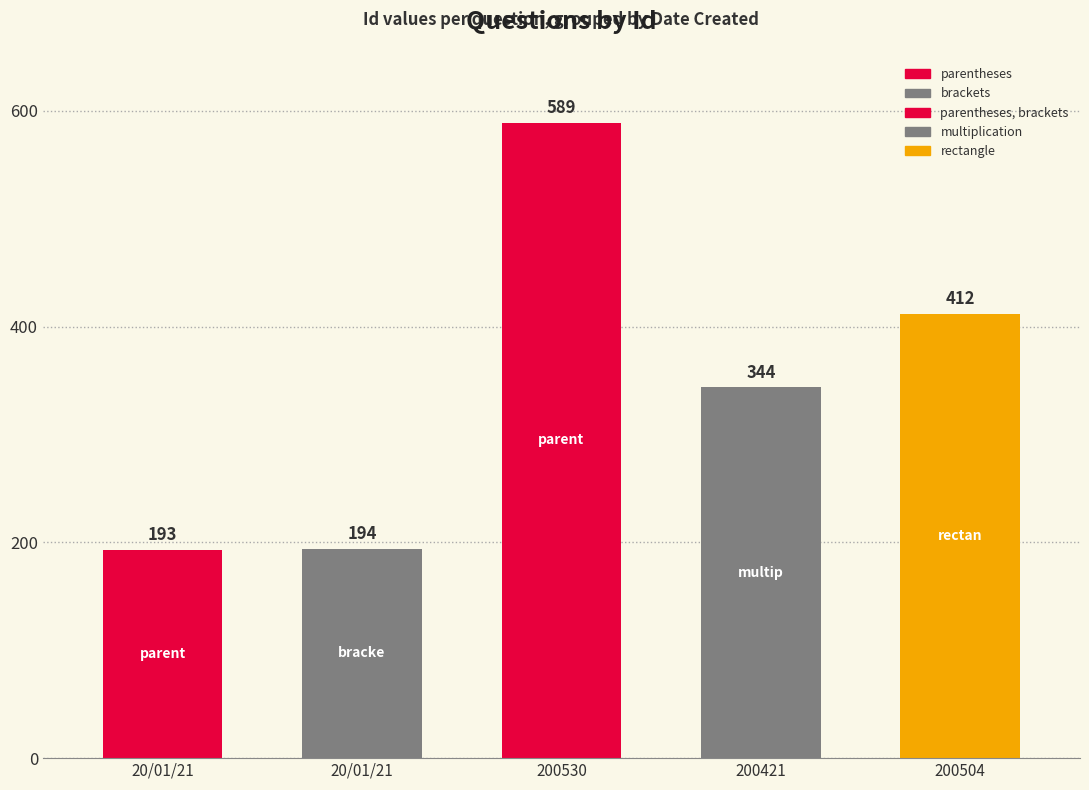

Reading right to left, transcribe all the data shown in this chart.

200504=412	200421=344	200530=589	20/01/21=194	20/01/21=193